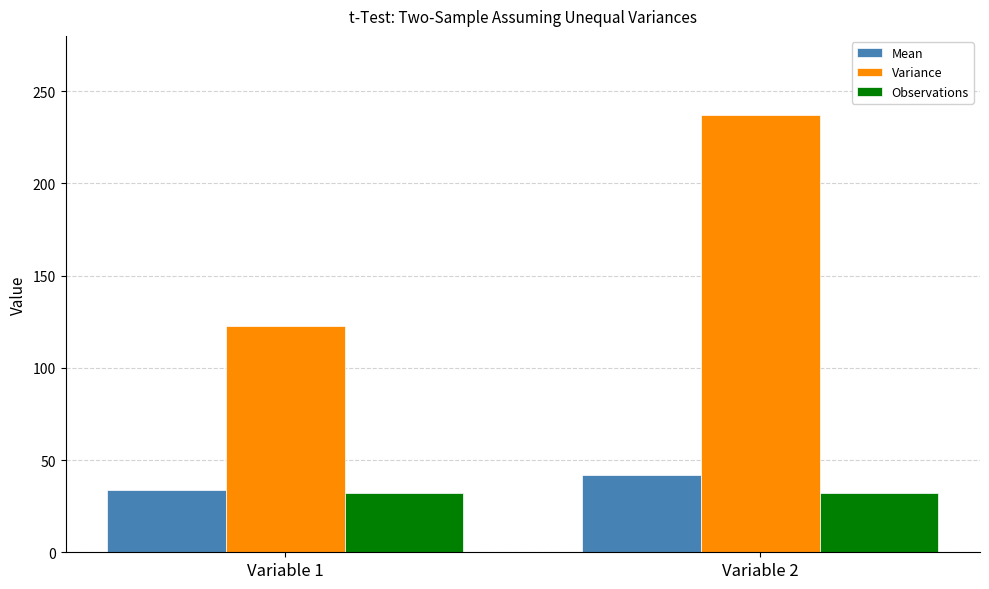

Rank the categories by Variance value from lowest to highest.

Variable 1, Variable 2